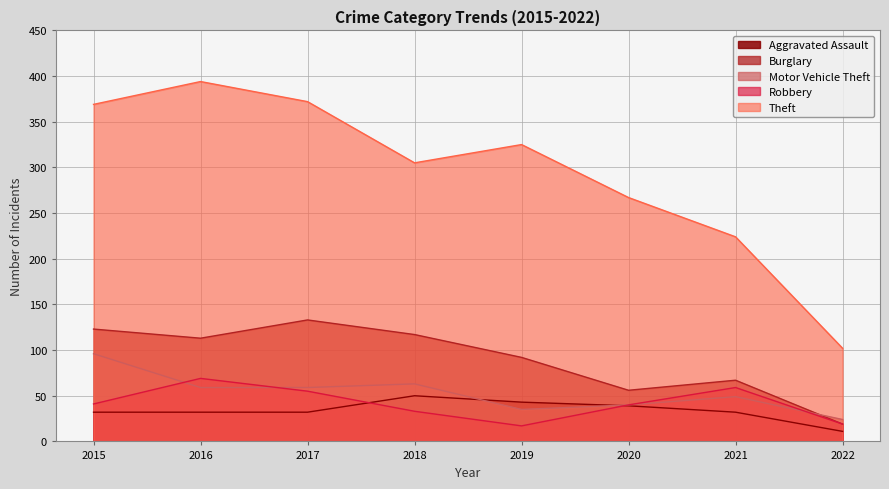

What value does the Robbery series have at 2016?

69